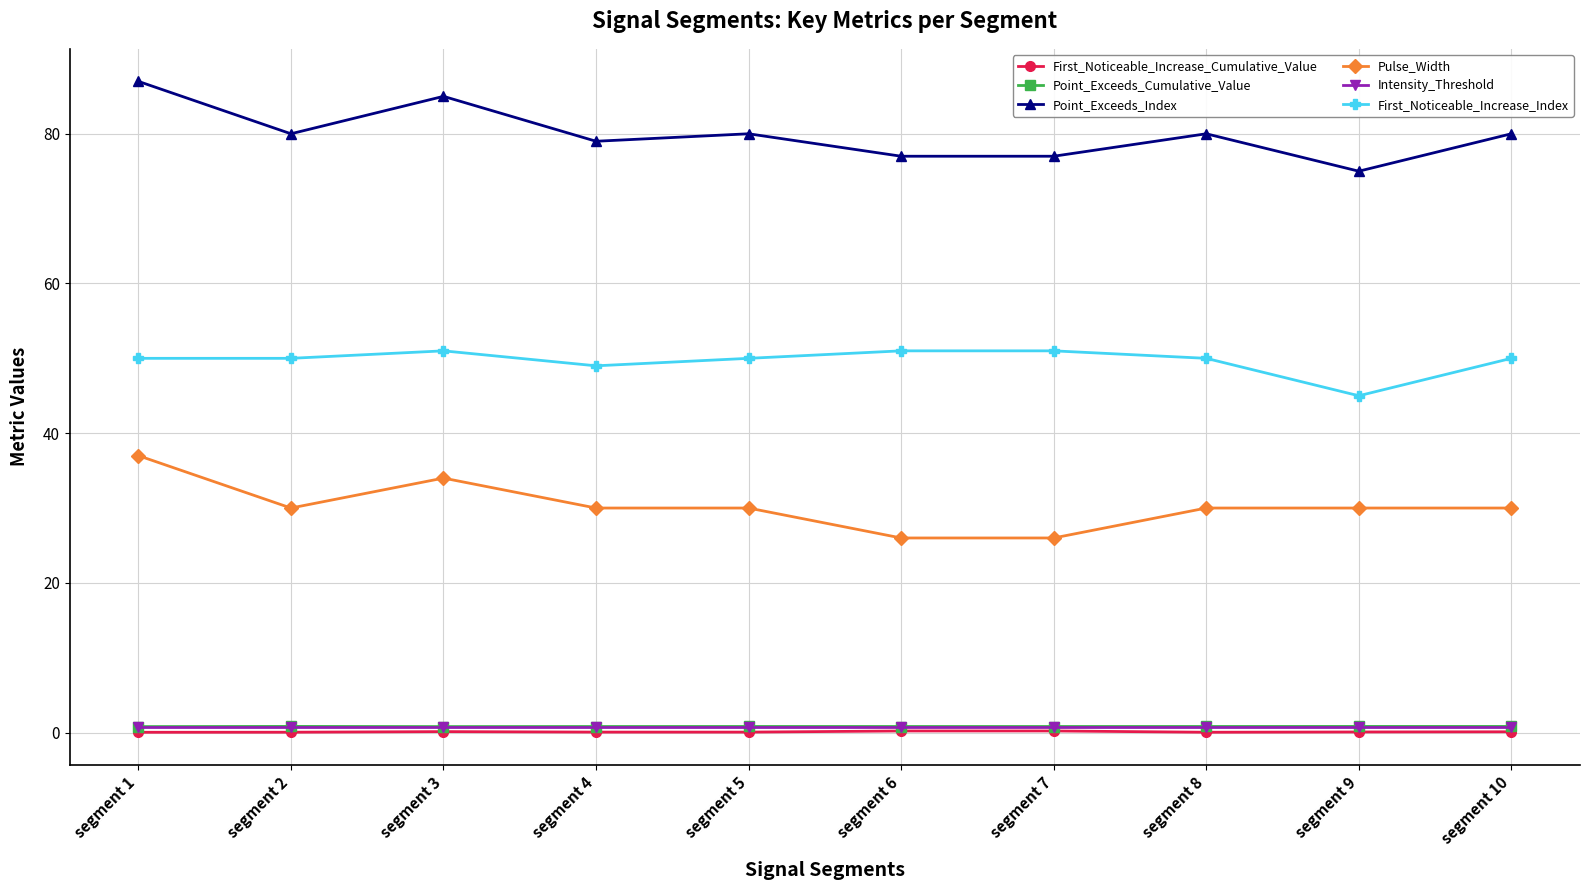

True or false: First_Noticeable_Increase_Cumulative_Value and First_Noticeable_Increase_Index cross at least once.

False